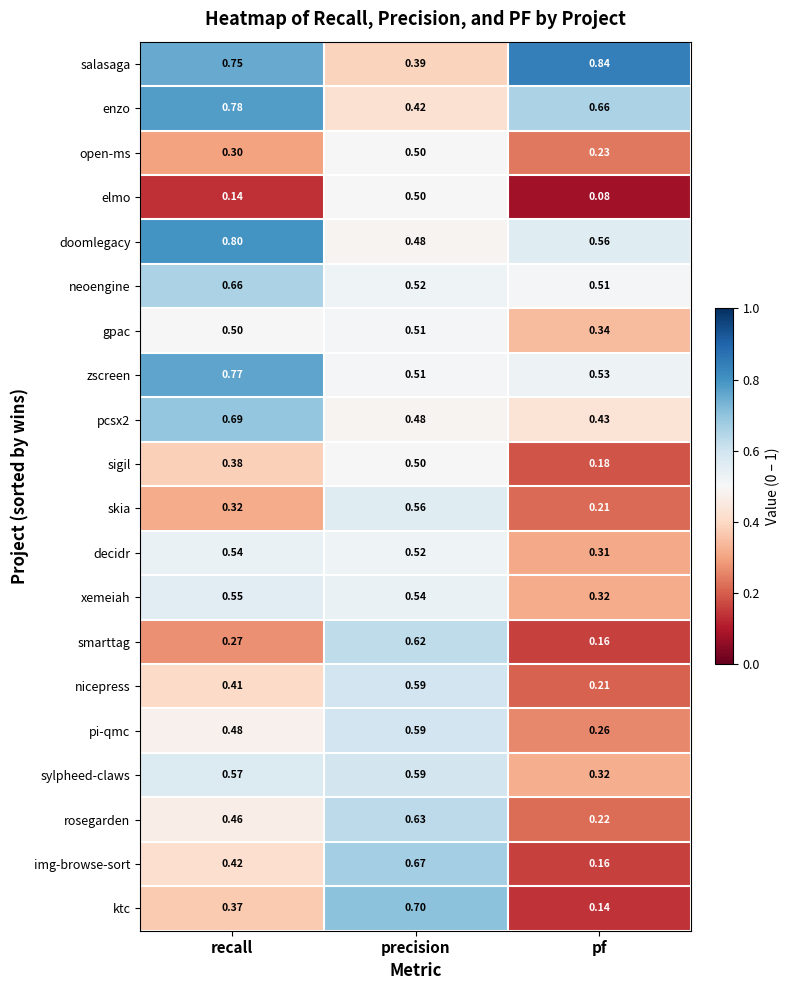

Count the number of categories in the chart.

3